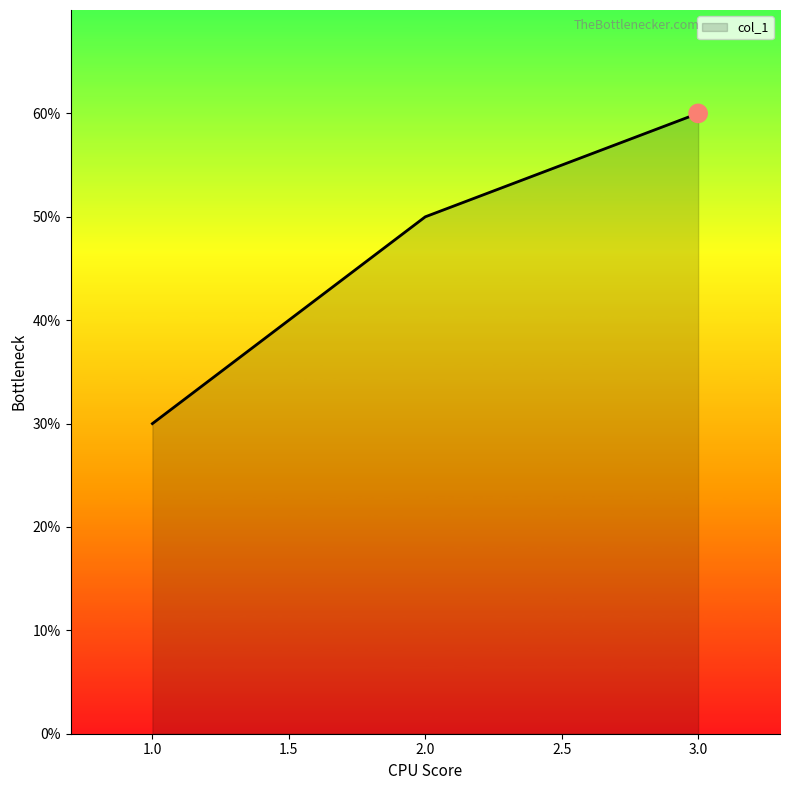

Approximately how many times larger is the value at 2.0 compared to 3.0?

0.8